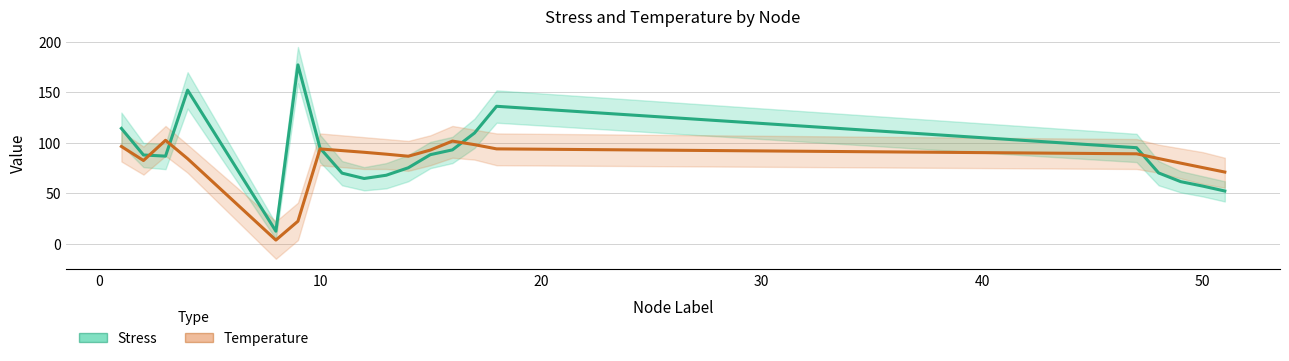

What is the value of the Stress (MPa ÷1e6) point at the 7th from the left?

94.9